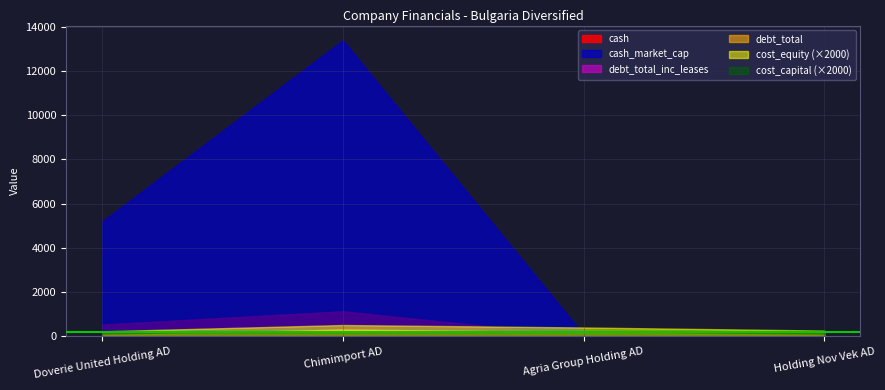

Count the cost_equity values in the range 0 to 1.

4